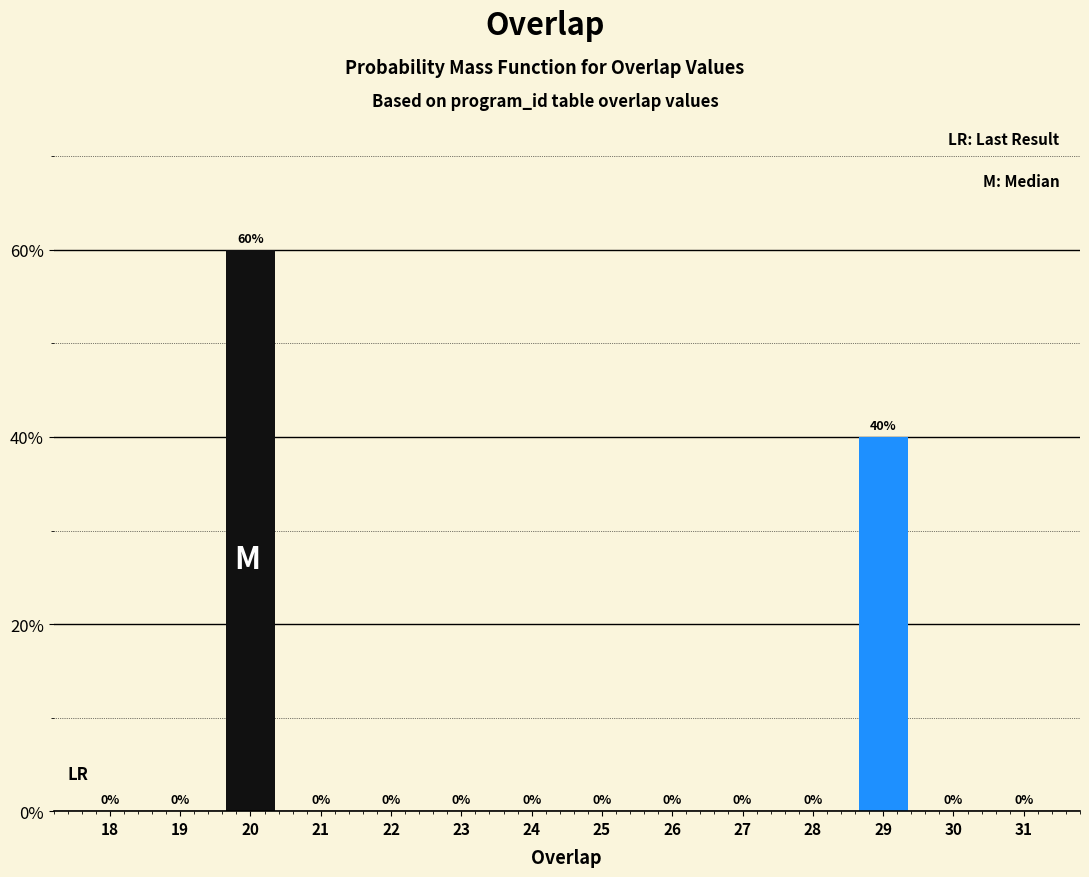

Reading left to right, what are all the values shown in this chart?

18=0	19=0	20=60	21=0	22=0	23=0	24=0	25=0	26=0	27=0	28=0	29=40	30=0	31=0